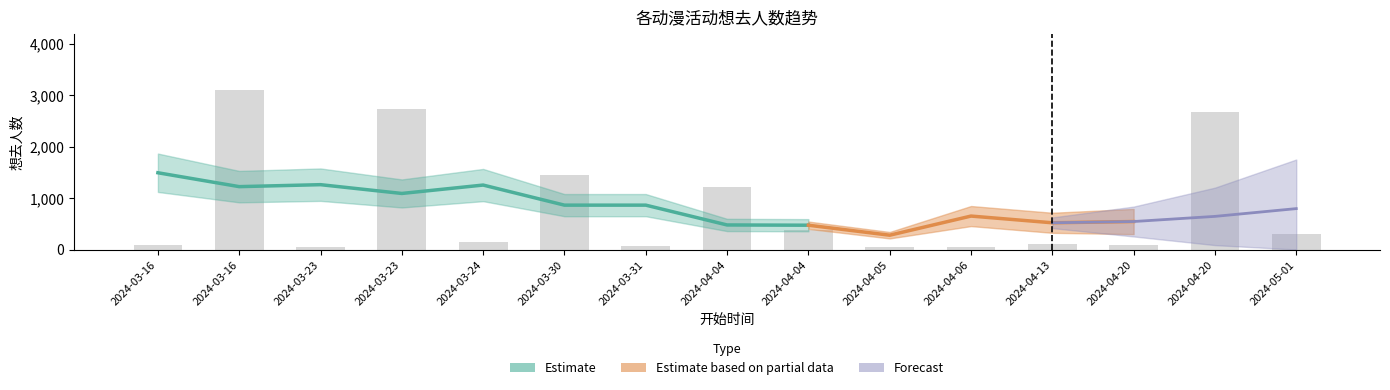

Which label corresponds to the smallest value in the chart?

2024-04-06